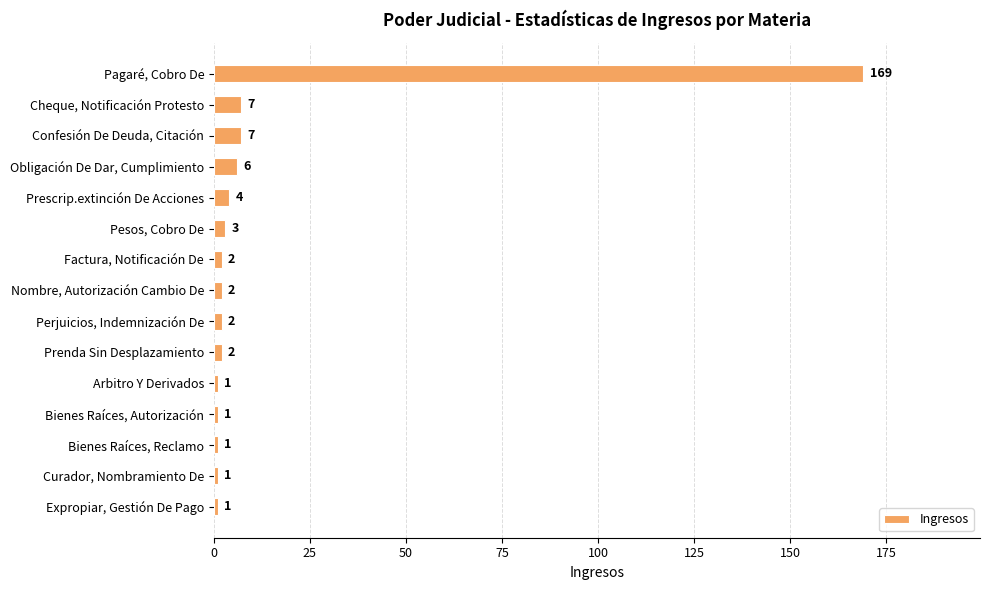

How many data points does each series have?

15